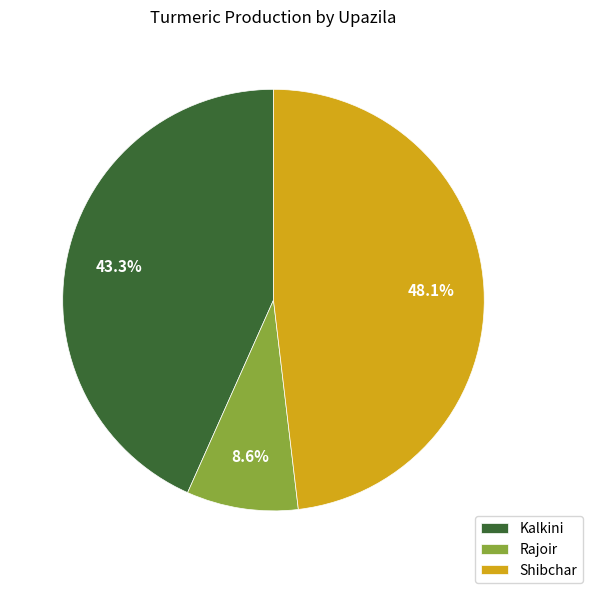

Which has a higher value, Shibchar or Kalkini?

Shibchar